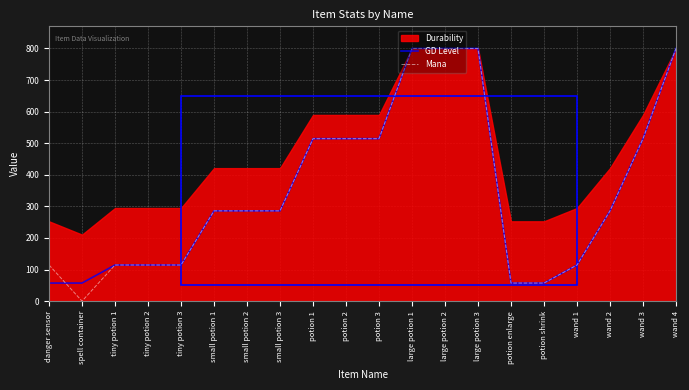

True or false: GD Level has a value of 57.1 at spell container.

True